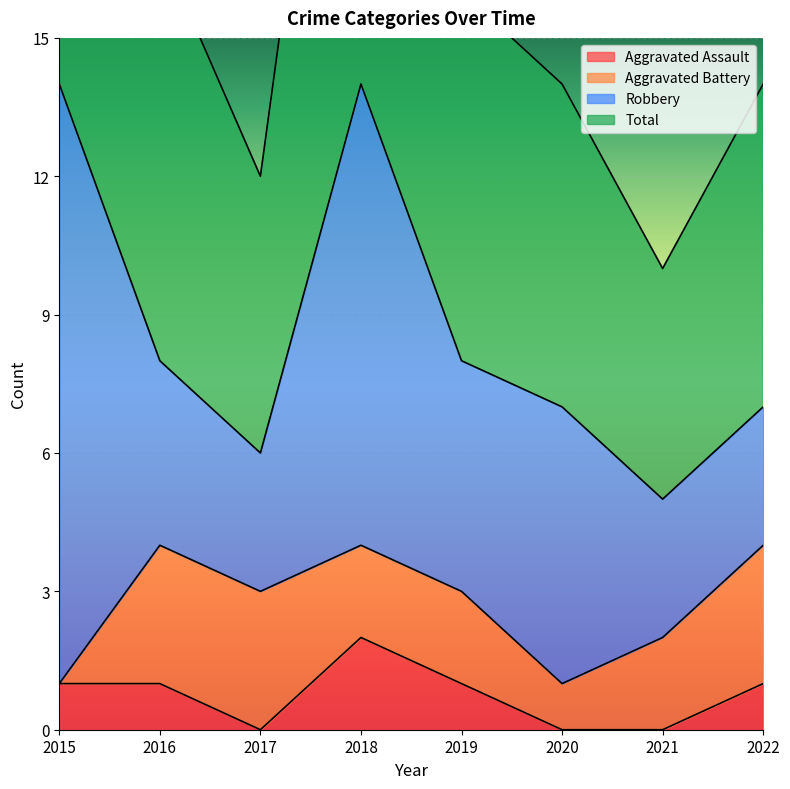

True or false: Aggravated Assault has more than 0 interior local peaks.

True